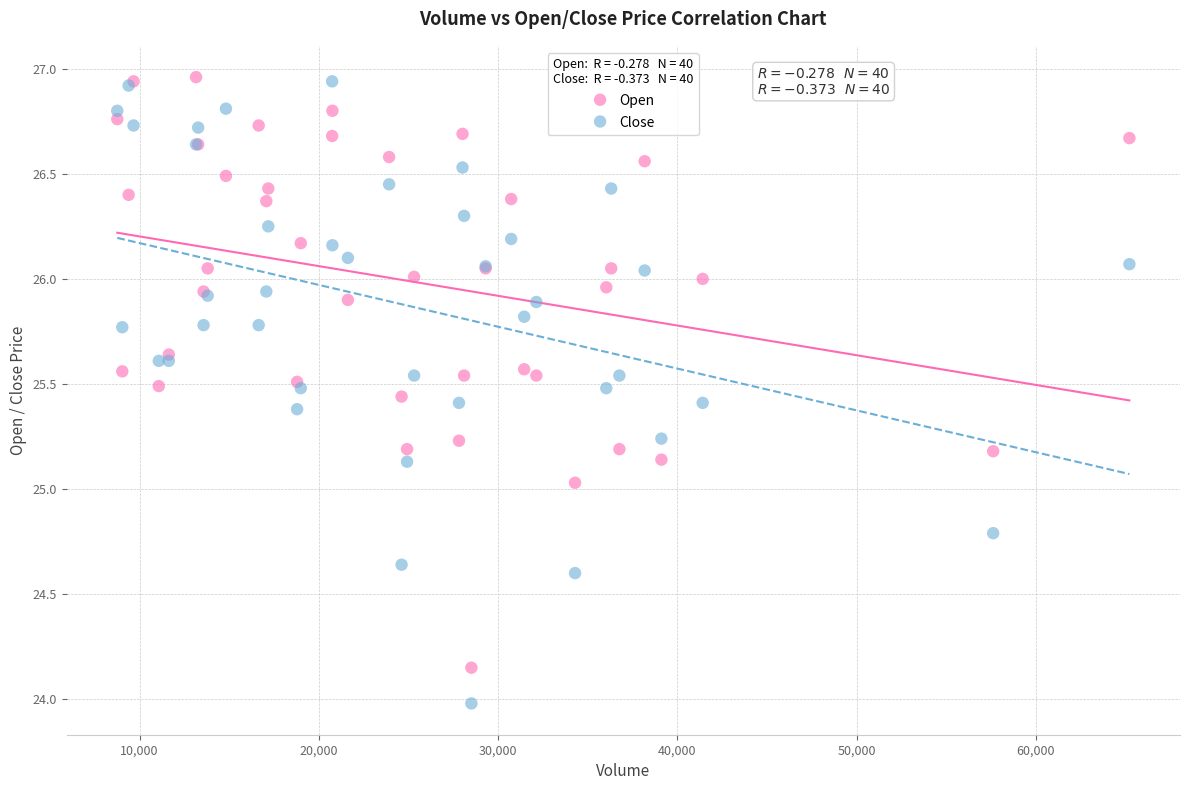

Which series contains the lowest Y value?

Close